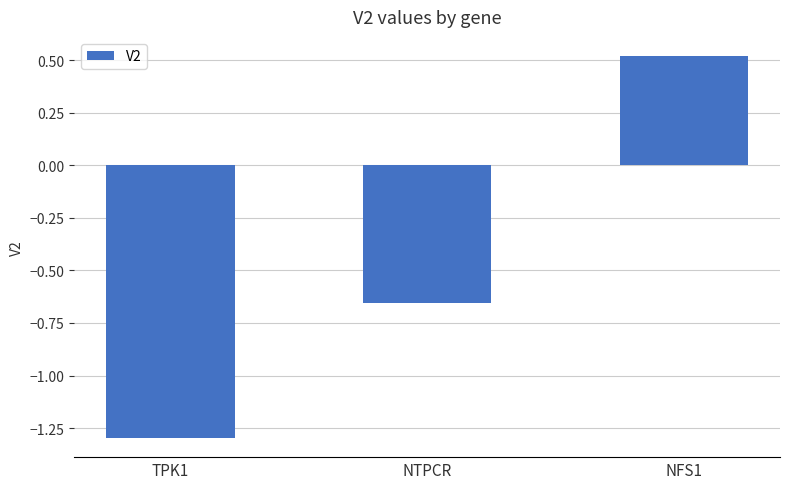

At which label does the data first exceed 0?

NFS1